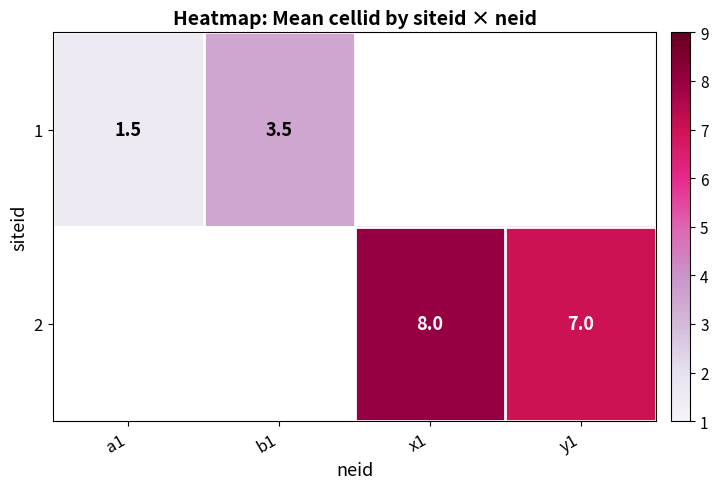

What is the sum of the 1 values at a1 and b1?

5.0